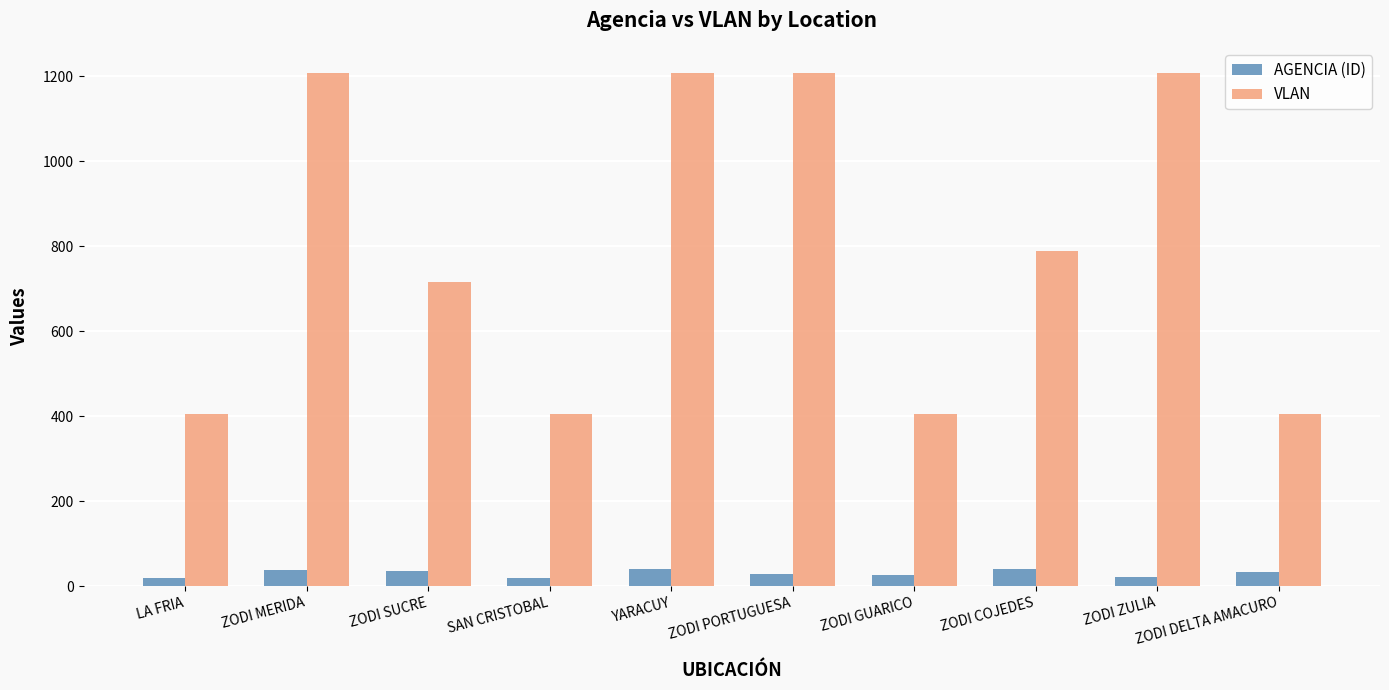

How many values in the AGENCIA (ID) series are below 34?

5